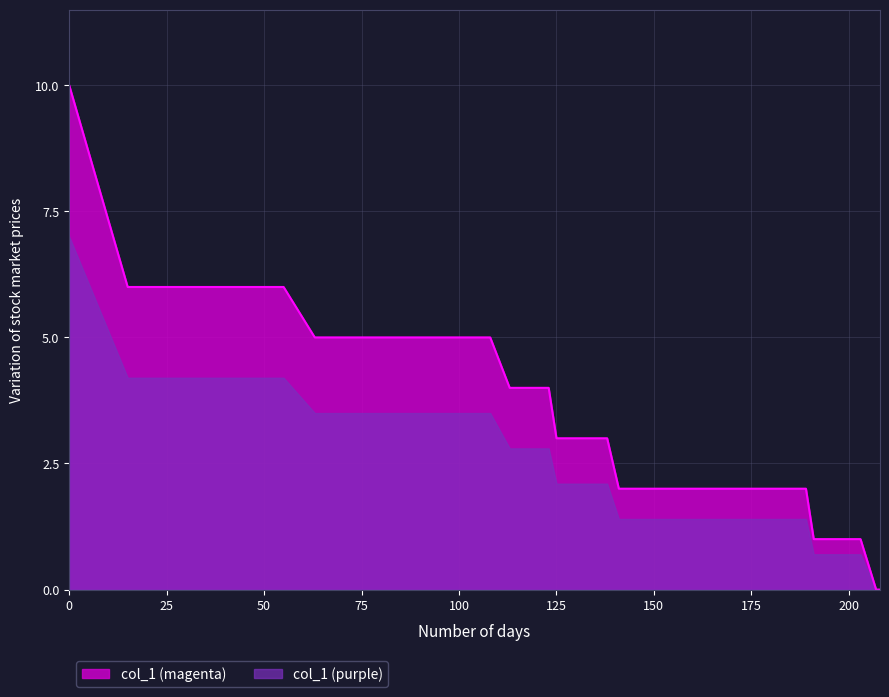

What is the average value?

4